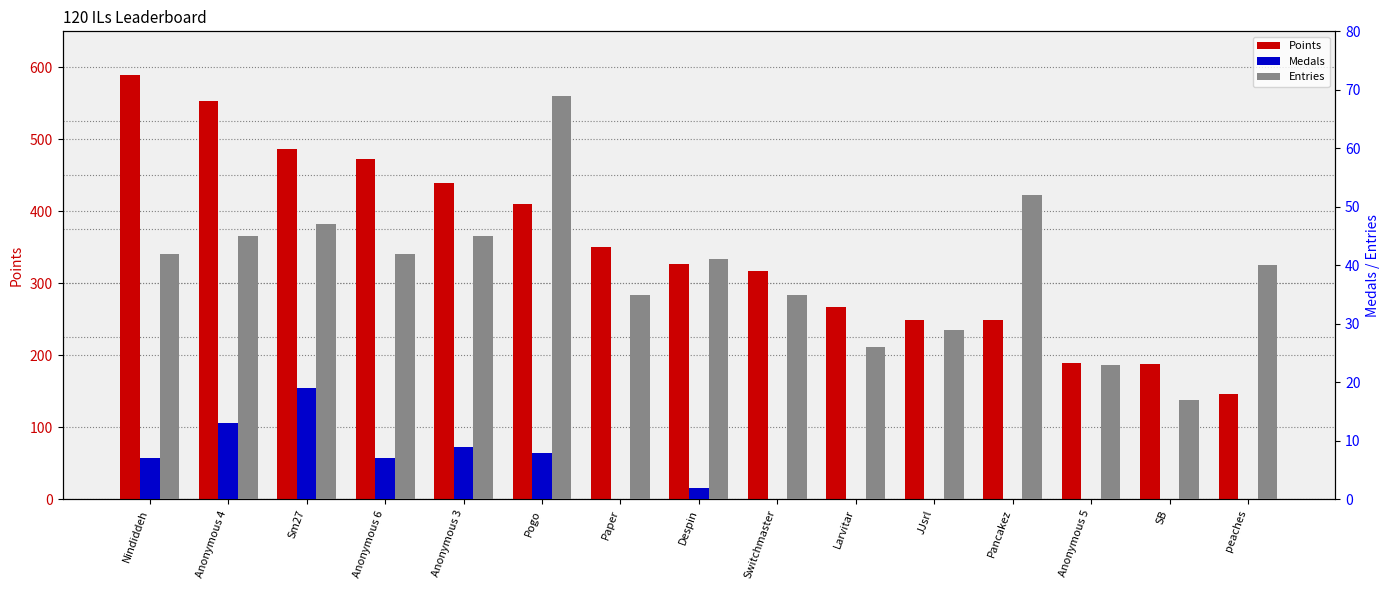

Between Anonymous 5 and Larvitar, which is larger?

Larvitar